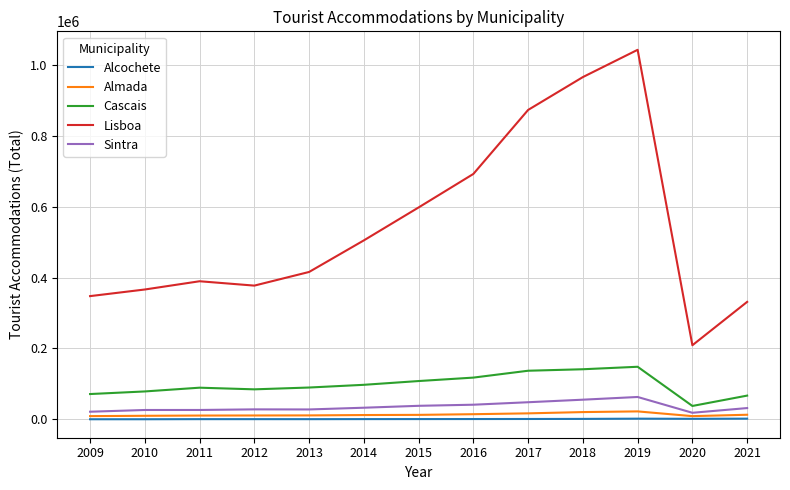

True or false: Almada and Lisboa cross at least once.

False